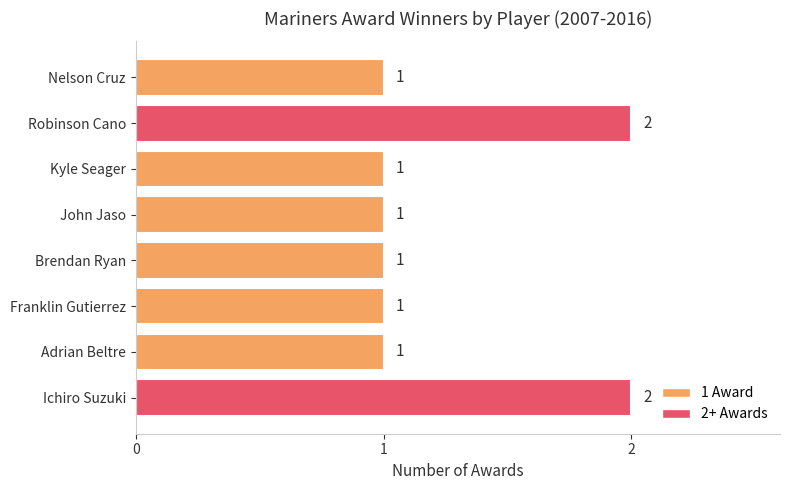

How many bars are there in total?

8